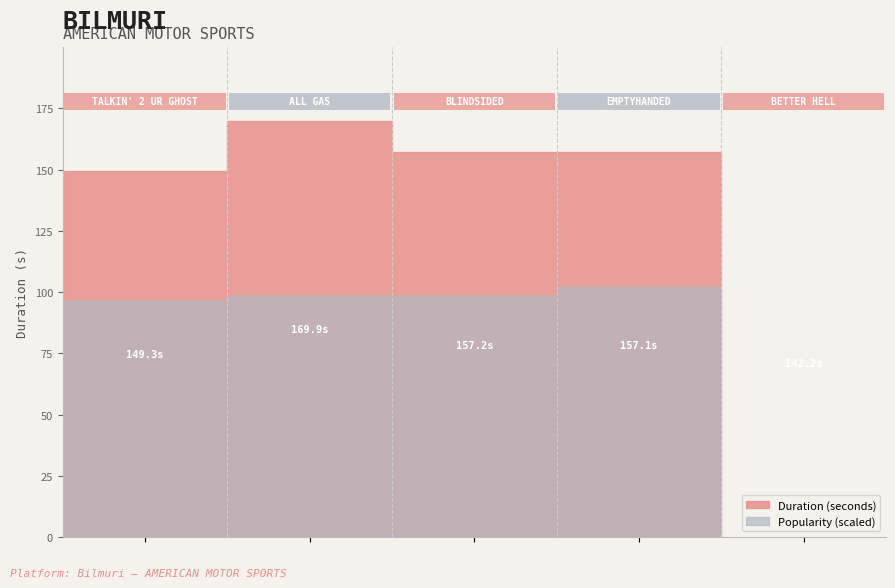

The Duration (seconds) series shows 91.0 at EMPTYHANDED. True or false?

False